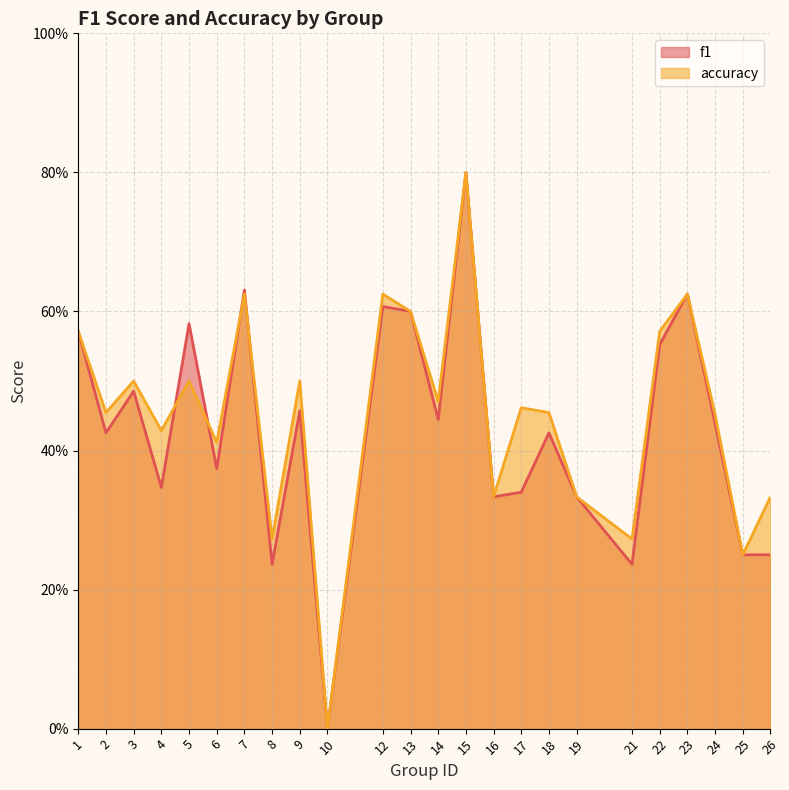

What is the difference between the f1 values at 6 and 5?

0.2